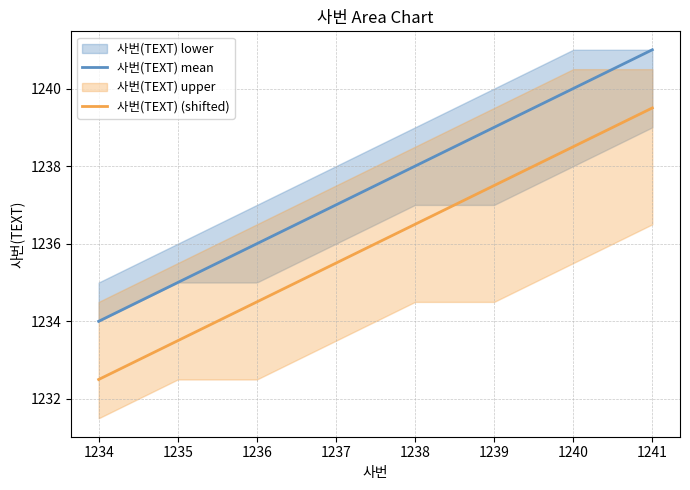

Rank the categories by 사번(TEXT) (shifted) value from highest to lowest.

1241, 1240, 1239, 1238, 1237, 1236, 1235, 1234